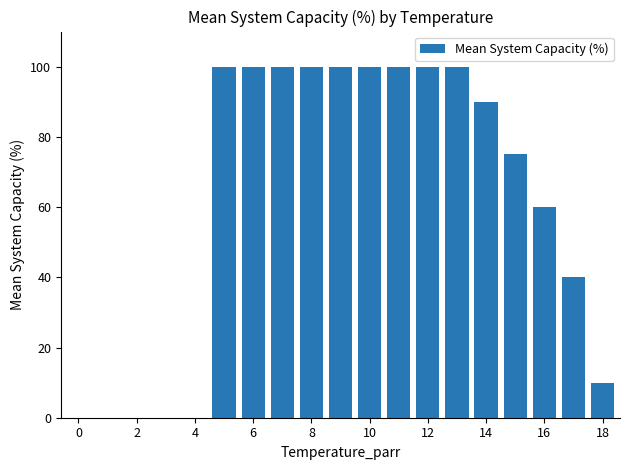

What is the sum of all values?

1175